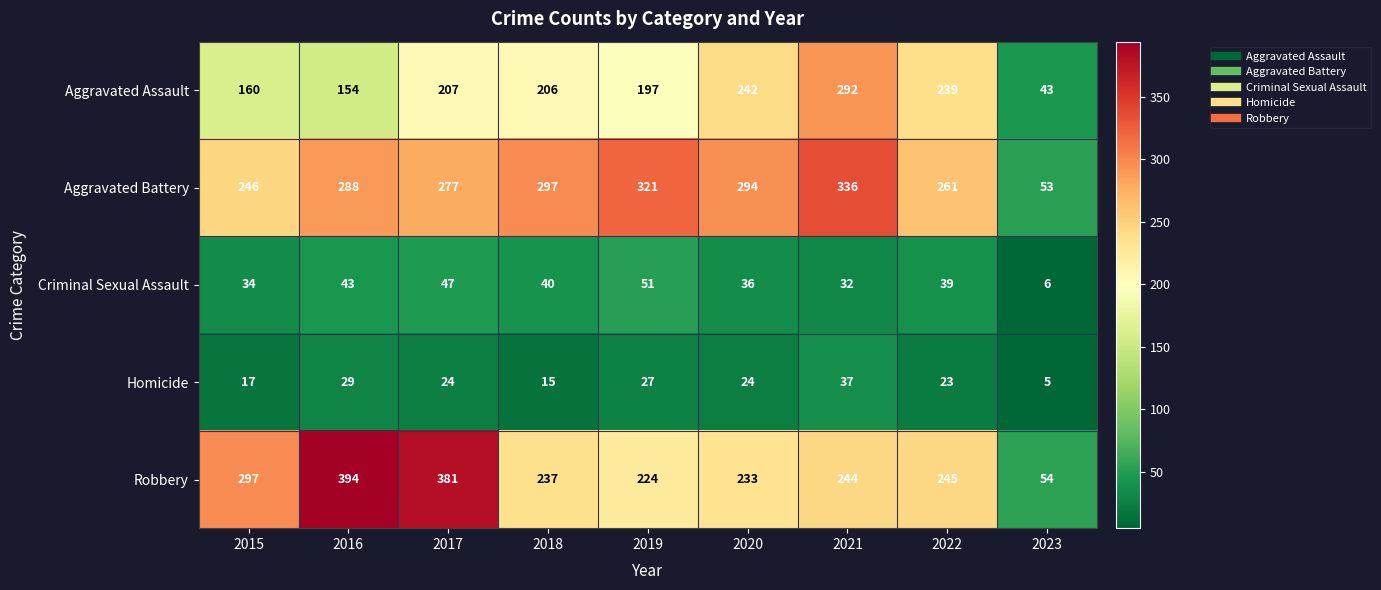

The Criminal Sexual Assault series shows 12 at 2016. True or false?

False